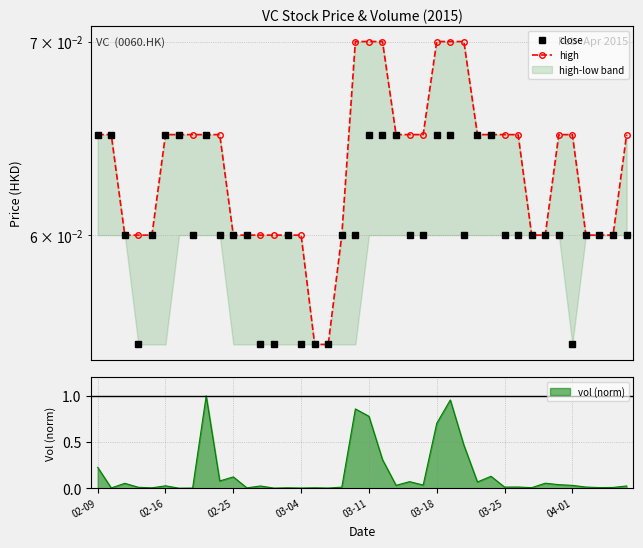

Count the number of categories in the chart.

40